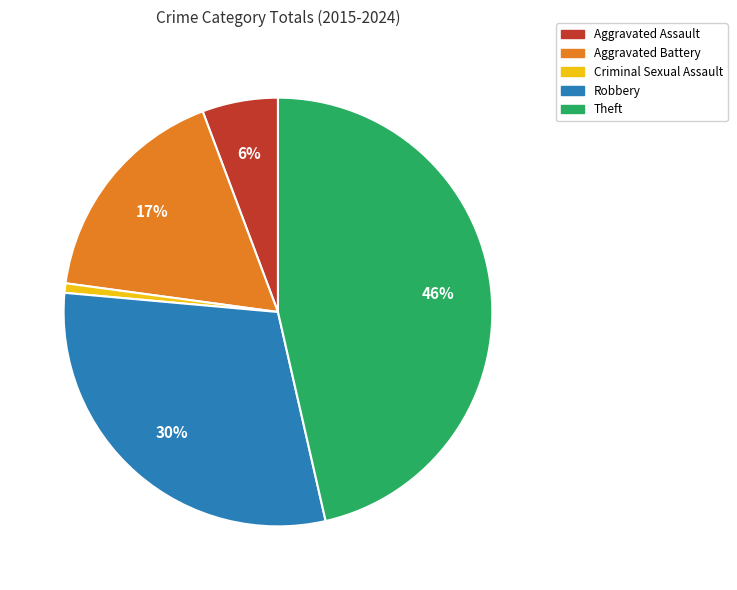

Approximately how many times larger is the value at Aggravated Battery compared to Robbery?

0.6